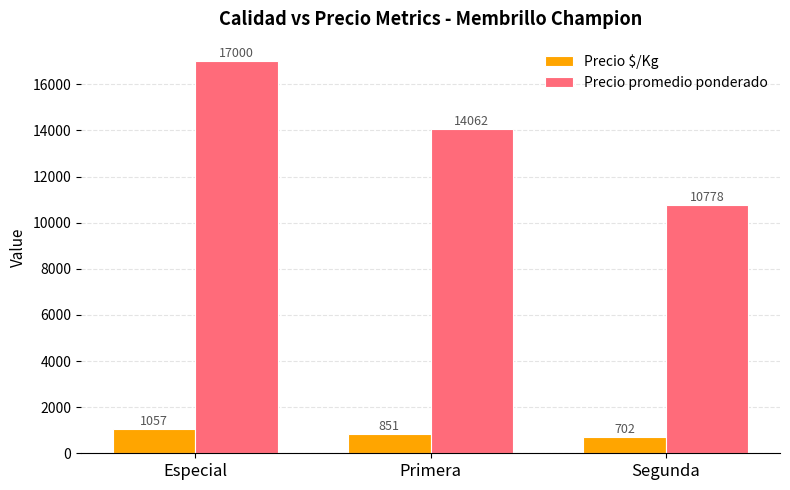

What is the label of the 2nd bar from the right?

Primera